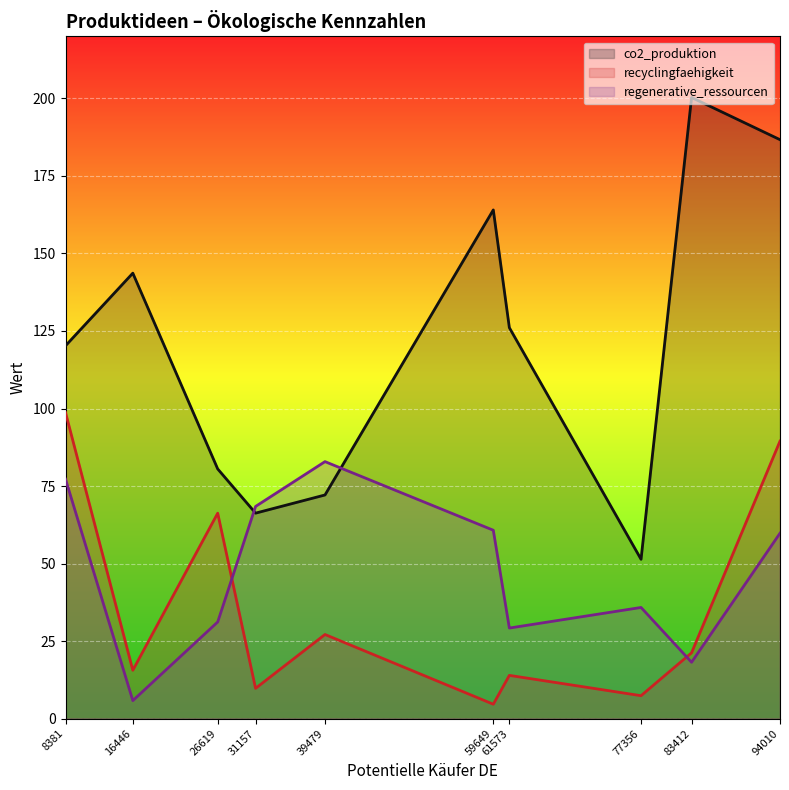

Read the regenerative_ressourcen value at 8381.

77.2